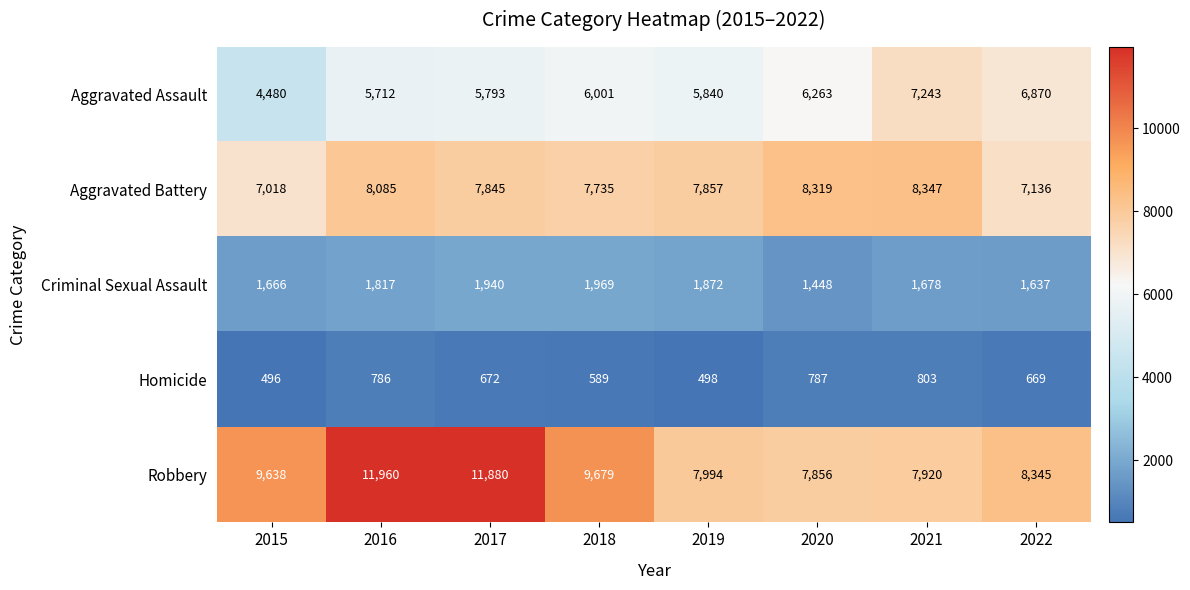

What is the sum of the Aggravated Battery values at 2022 and 2016?

15221